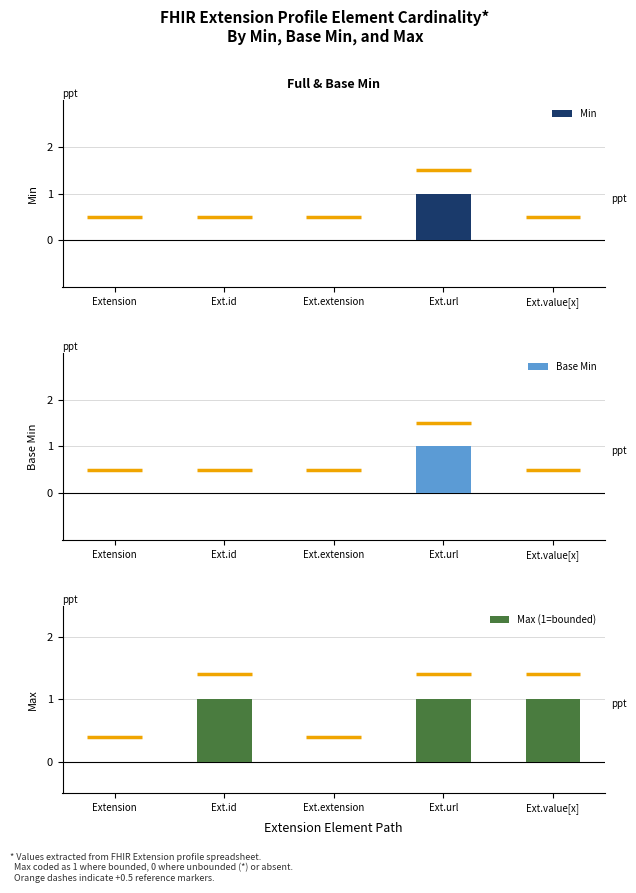

How many bars are there in total?

15